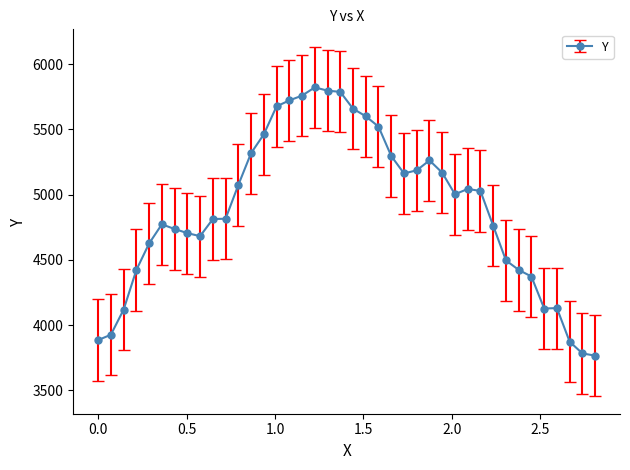

What is the value of the 7th point from the left?

4736.3